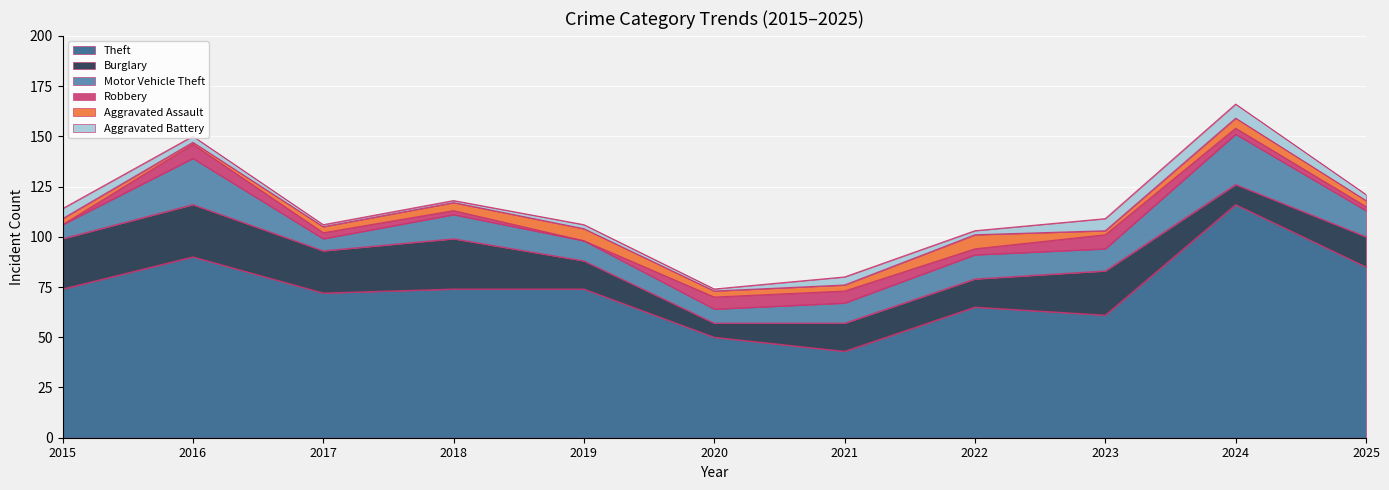

What is the value of the Robbery point at the 2nd from the left?

7